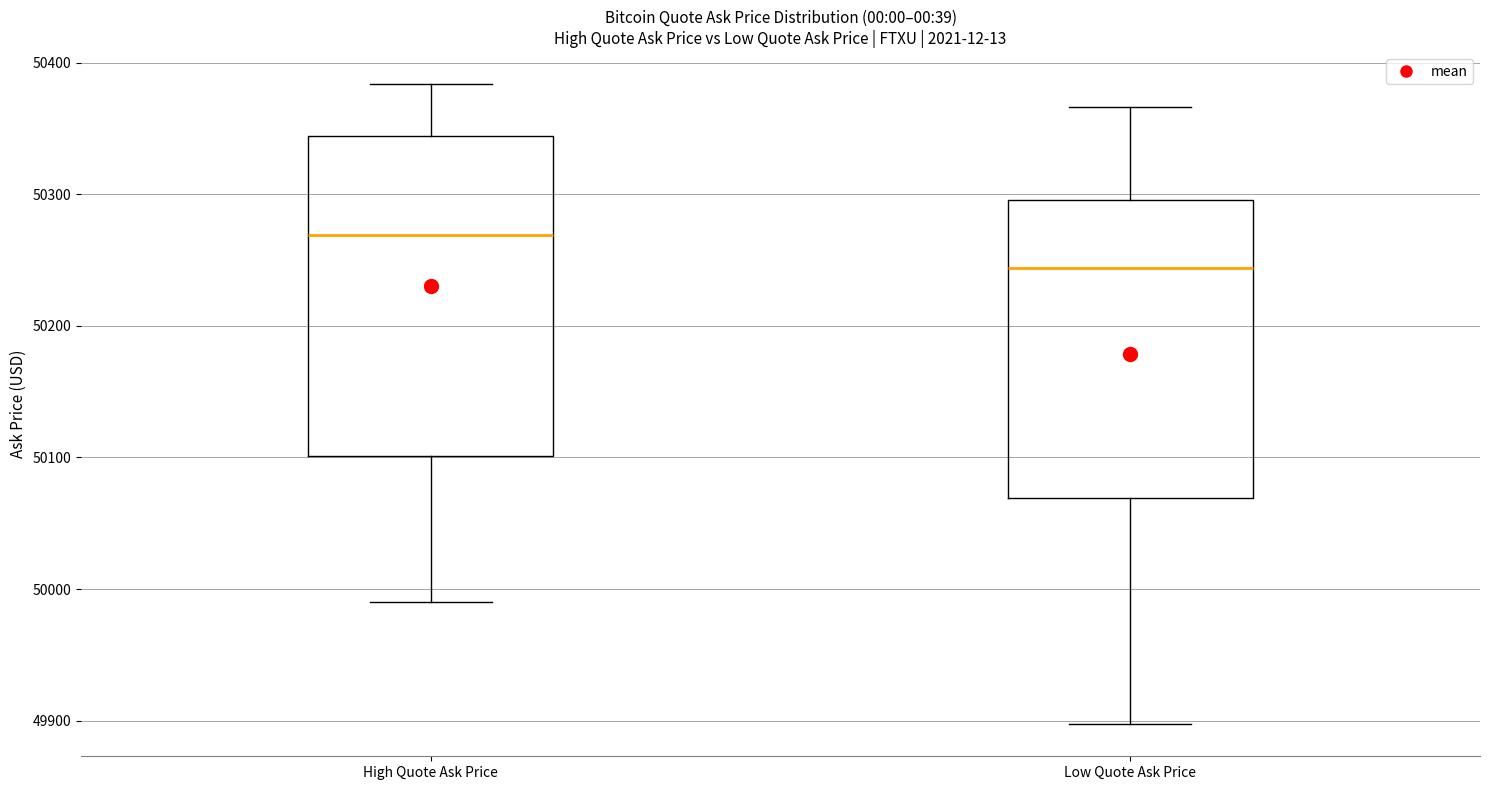

Reading left to right, read every box against the y-axis: the position of its median line, the range the box covers, and the ends of its whiskers. The values are not printed on the chart, so give them approximately, as read against the axis.

High Quote Ask Price: median 50270, box 50100 to 50340, whiskers 49990 to 50380
Low Quote Ask Price: median 50240, box 50070 to 50300, whiskers 49900 to 50370